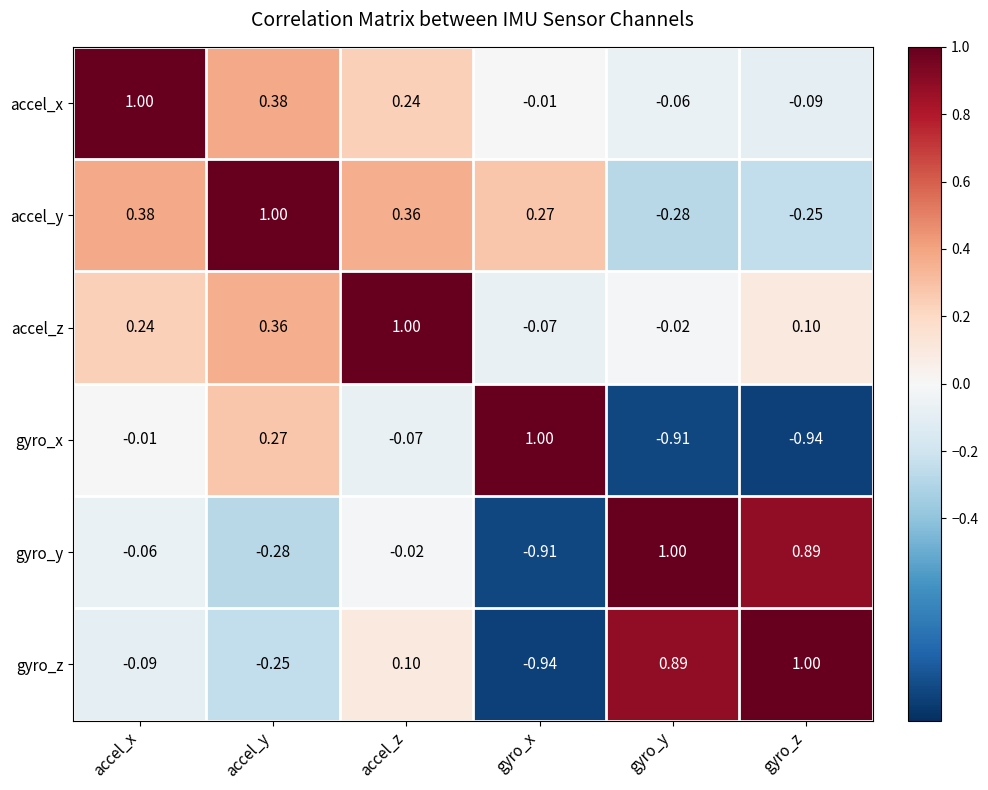

How many data points in gyro_z are above 0?

3